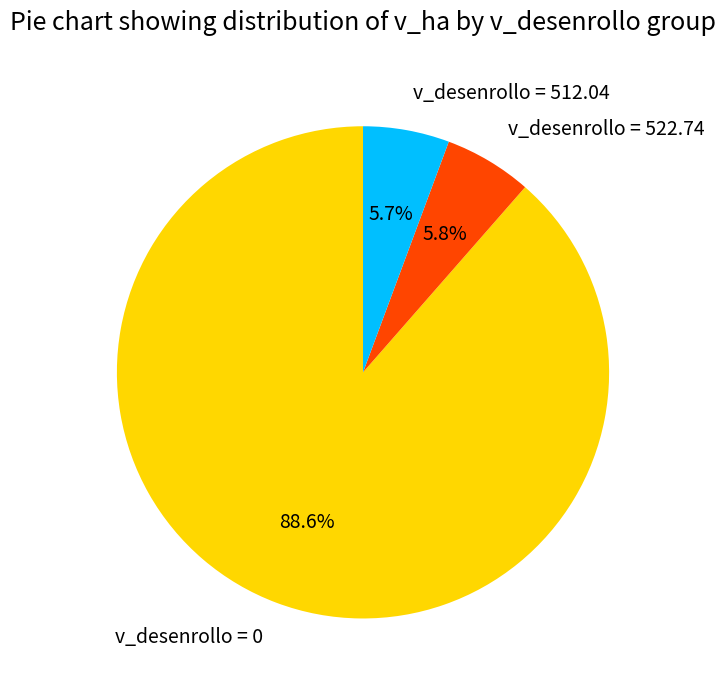

Combined, what portion of the pie is v_desenrollo = 512.04 and v_desenrollo = 0?

94.2%